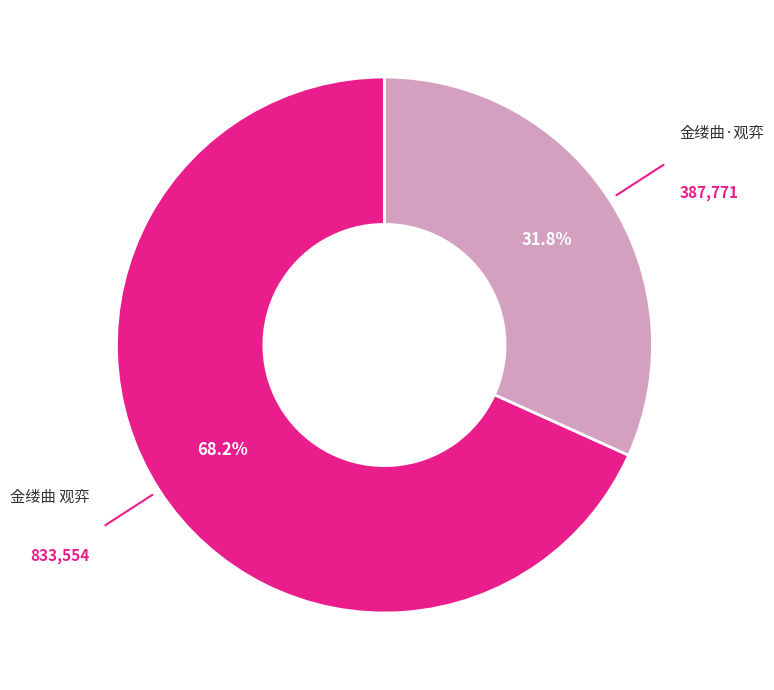

Is there any slice that represents more than half of the pie?

Yes